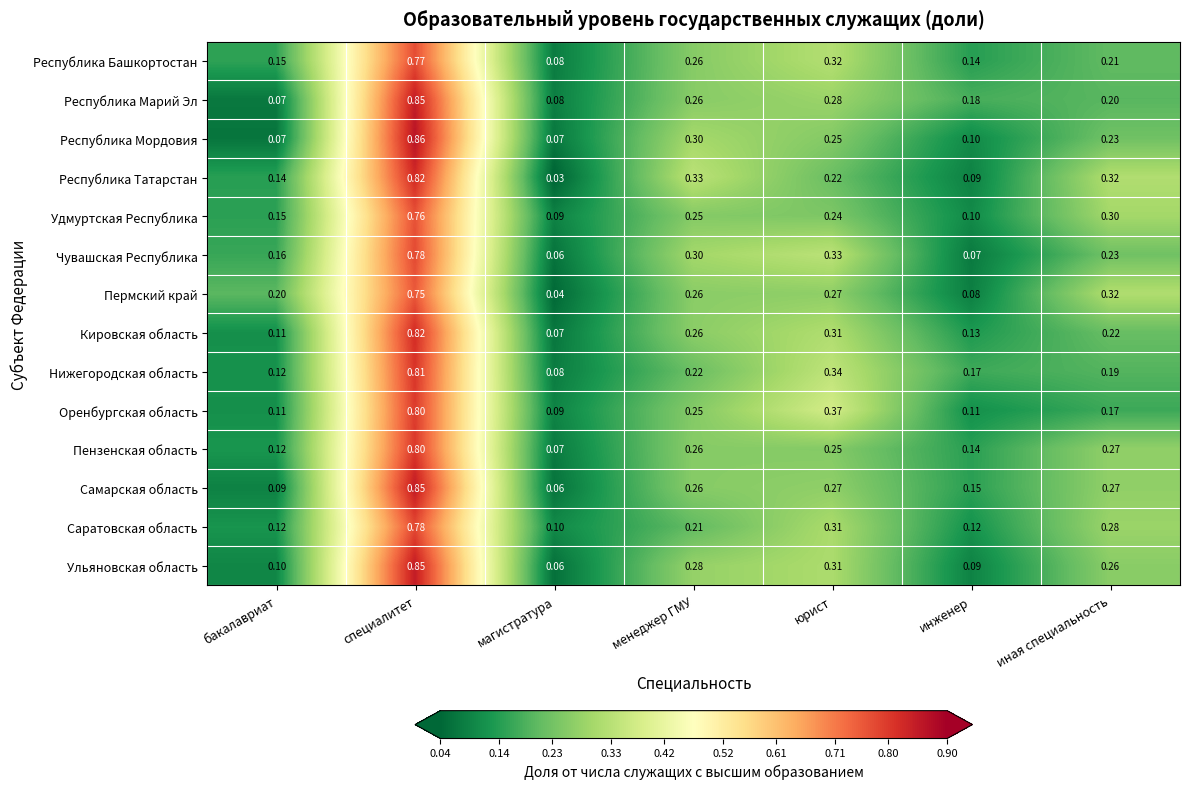

Which category has the lowest value across all series?

магистратура